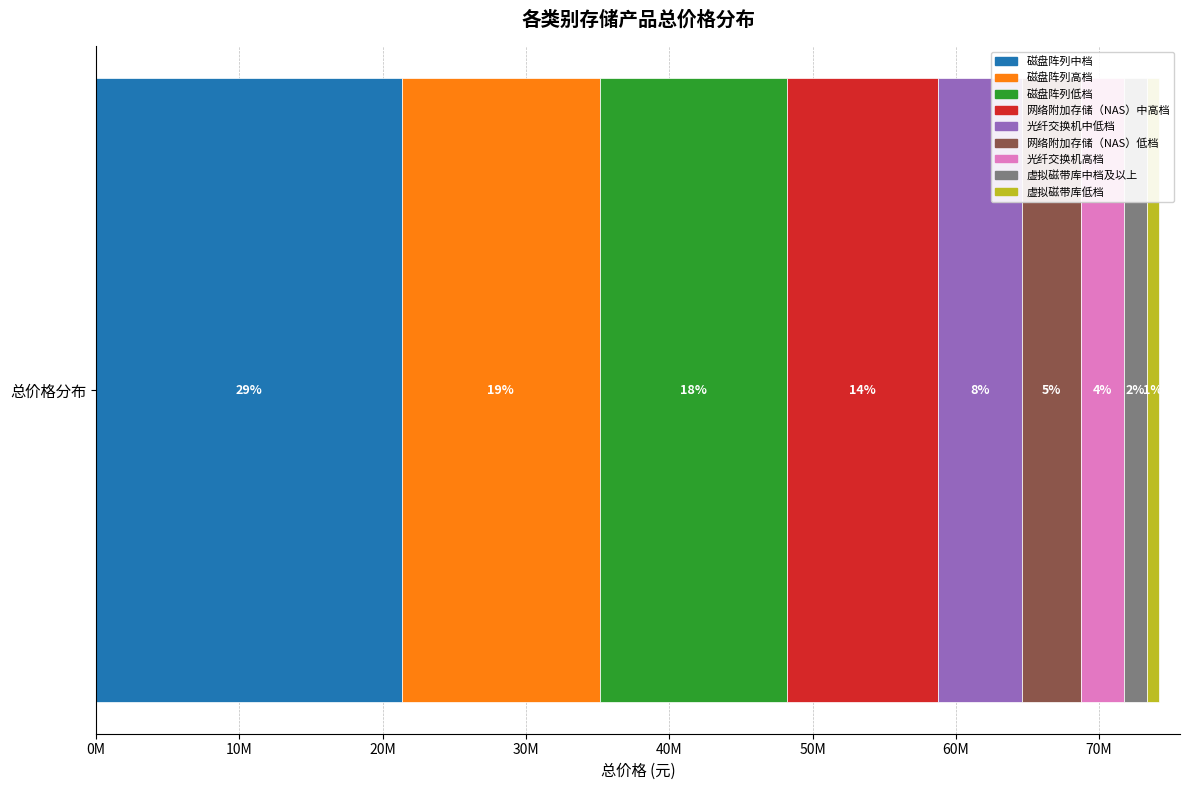

What are all the series names shown in the legend?

磁盘阵列中档, 磁盘阵列高档, 磁盘阵列低档, 网络附加存储（NAS）中高档, 光纤交换机中低档, 网络附加存储（NAS）低档, 光纤交换机高档, 虚拟磁带库中档及以上, 虚拟磁带库低档